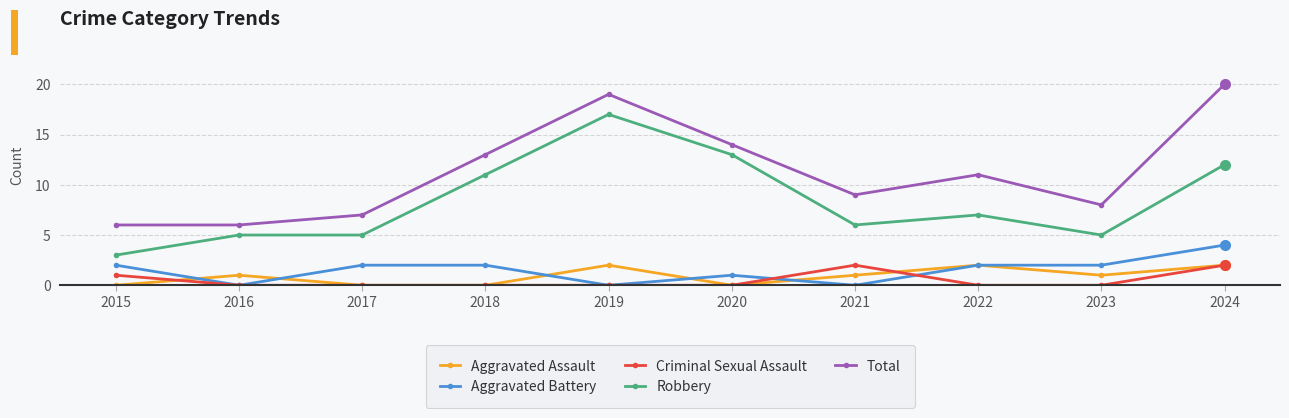

How many data points in Total are less than 11?

5